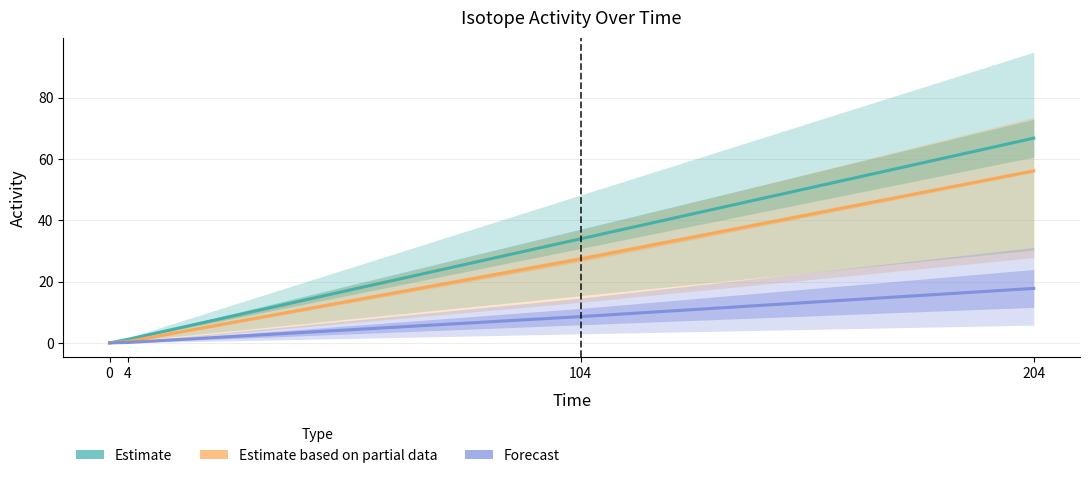

How many data points in Estimate are less than 33?

2